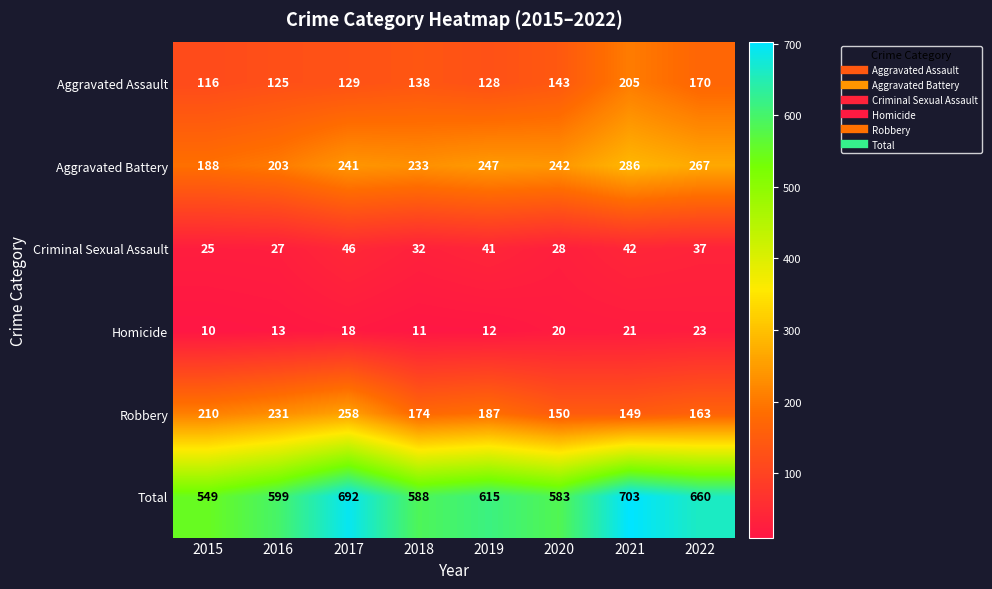

What is the total value across all series at 2020?

1166